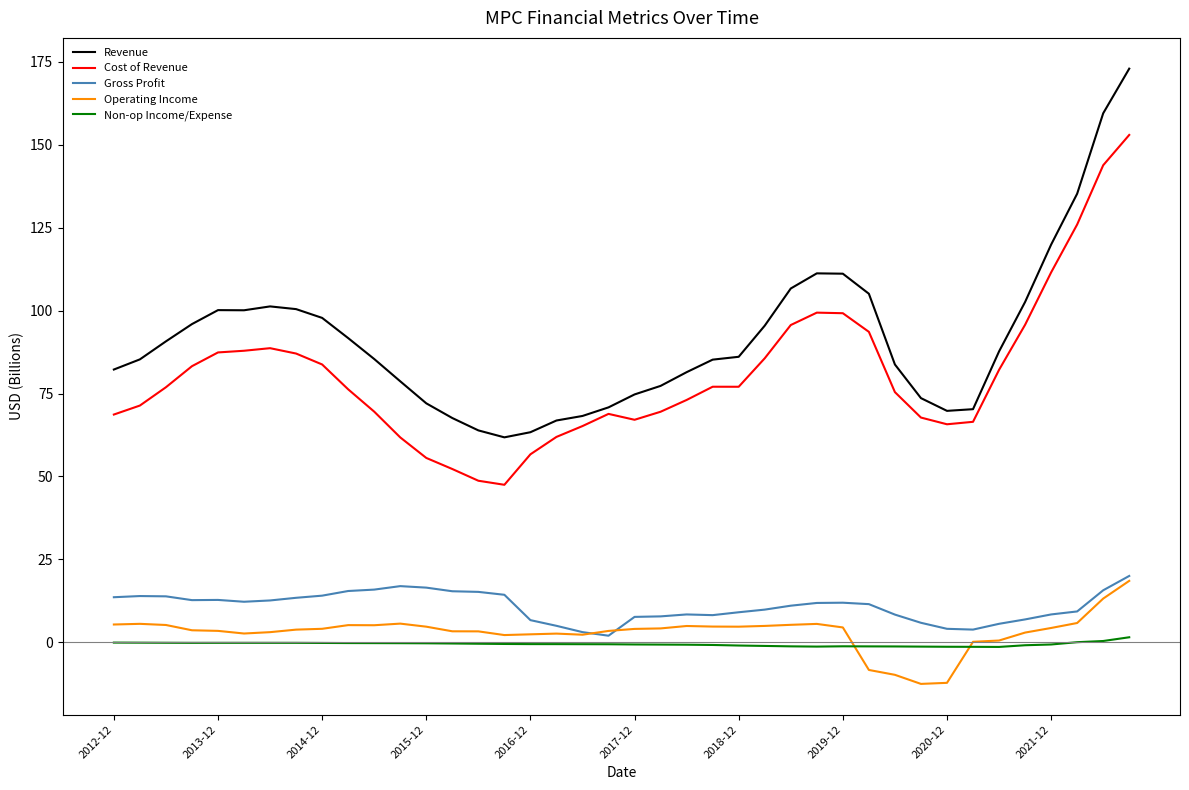

What is the minimum value shown in the chart?

-12.6